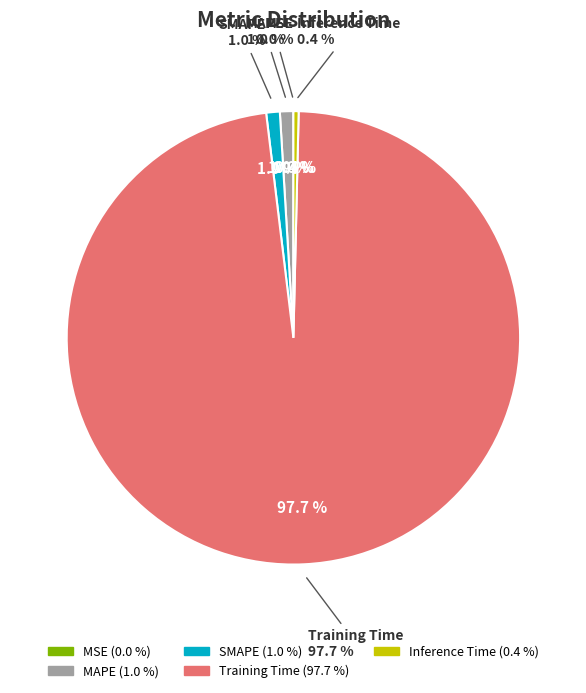

The SMAPE slice represents 11% of the pie. True or false?

False